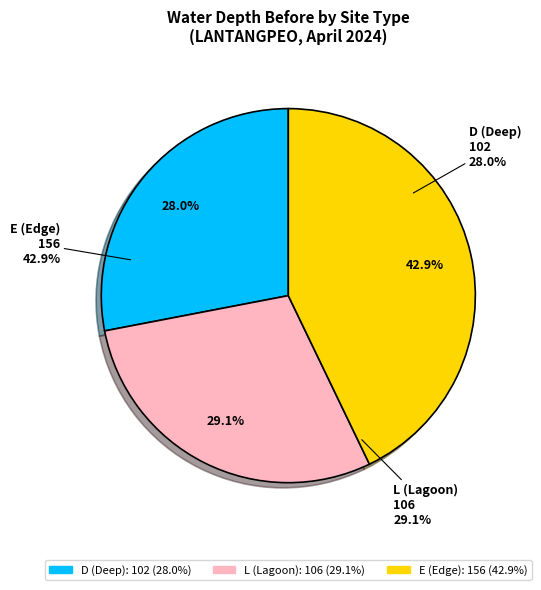

Does any single category account for the majority?

No